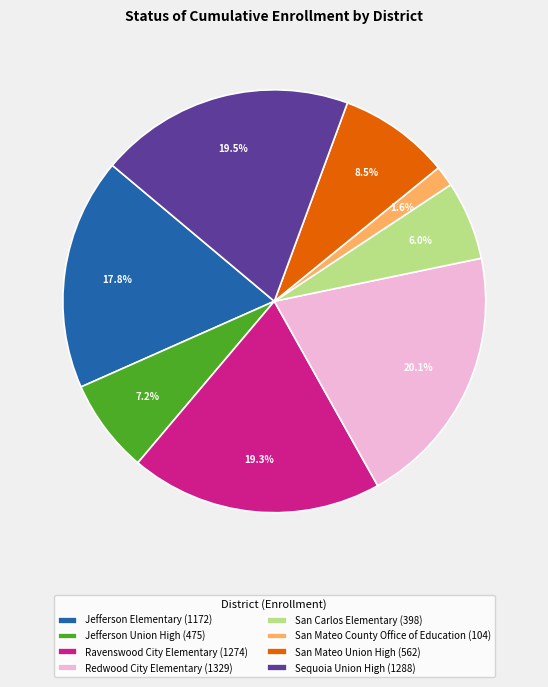

Which slice is the smallest?

San Mateo County Office of Education